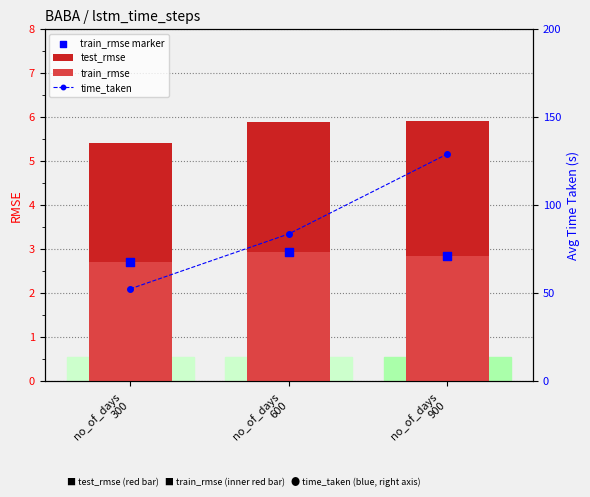

Which series reaches the maximum Y coordinate?

time_taken